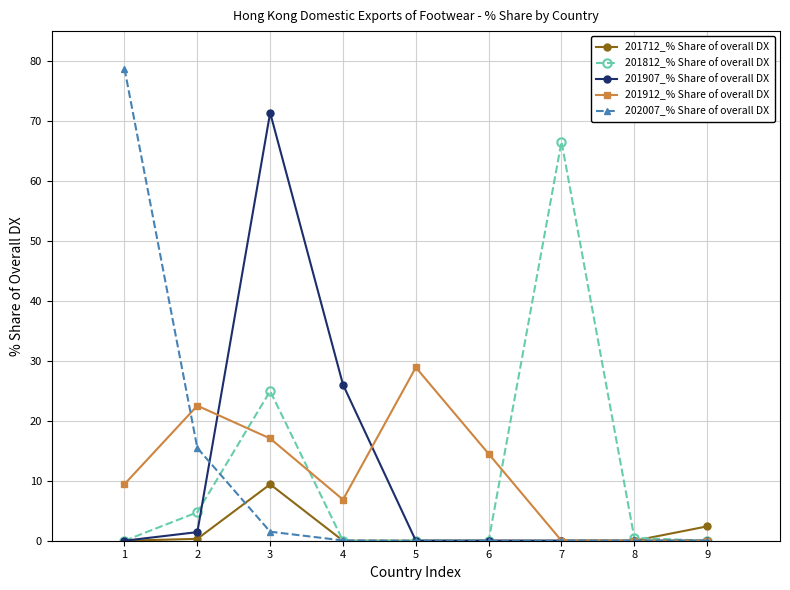

The 202007_% Share of overall DX series shows 0.0 at 5. True or false?

True